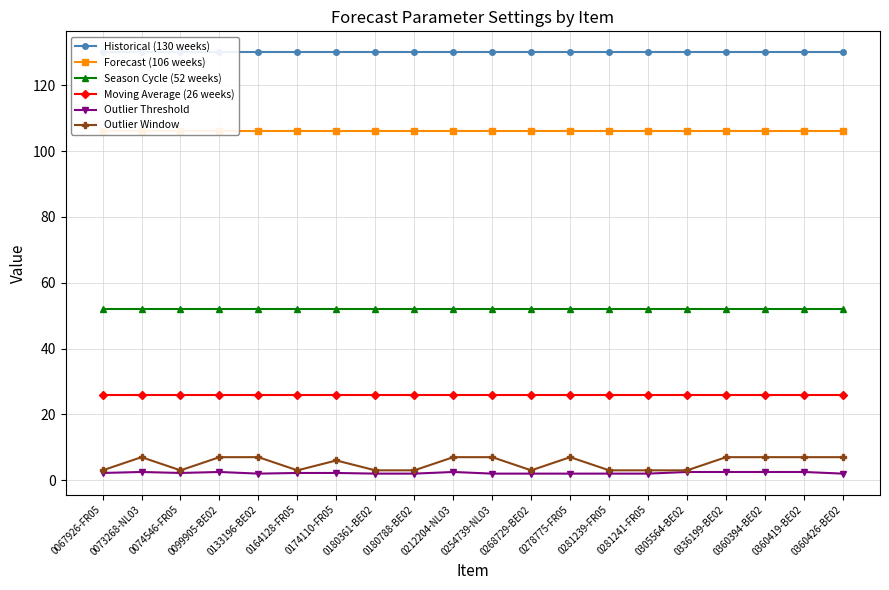

What position from the left is 0336199-BE02?

17